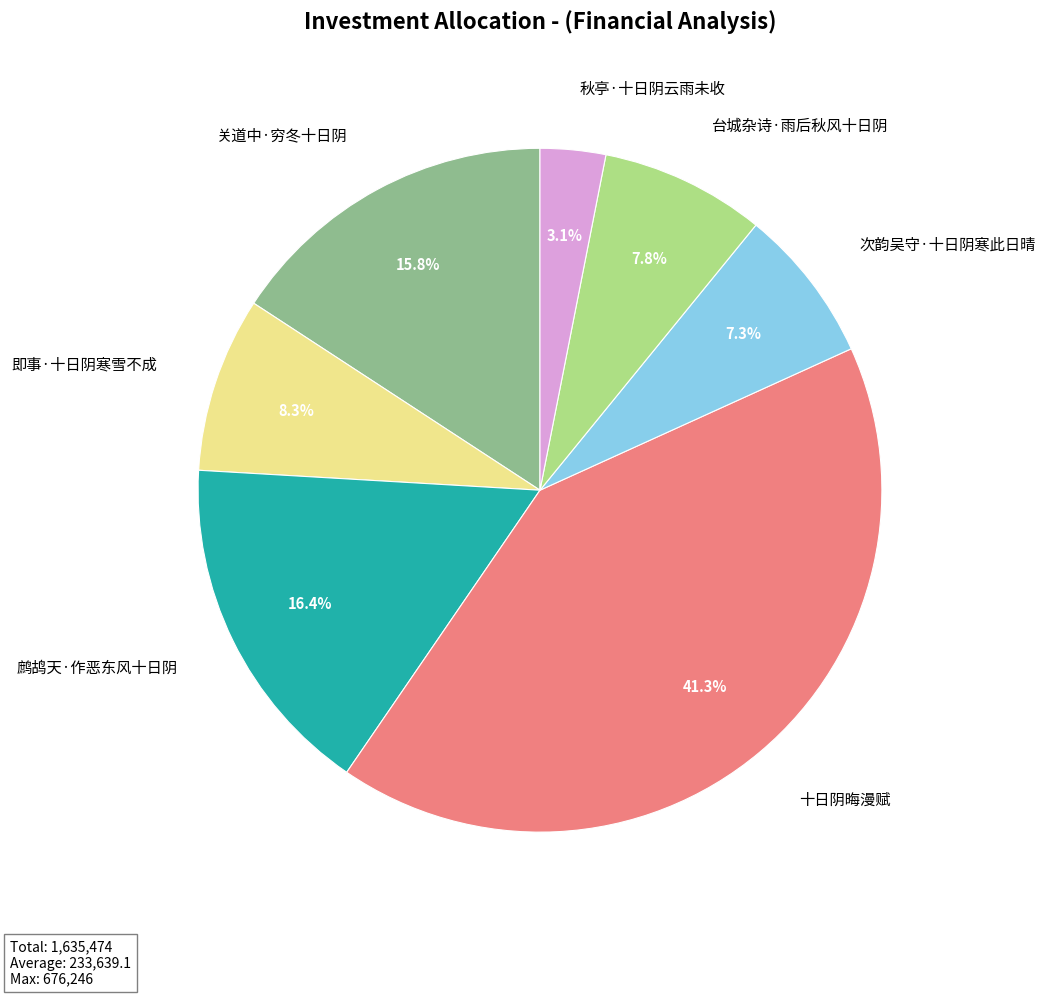

Does 秋亭·十日阴云雨未收 account for over 50% of the chart?

No